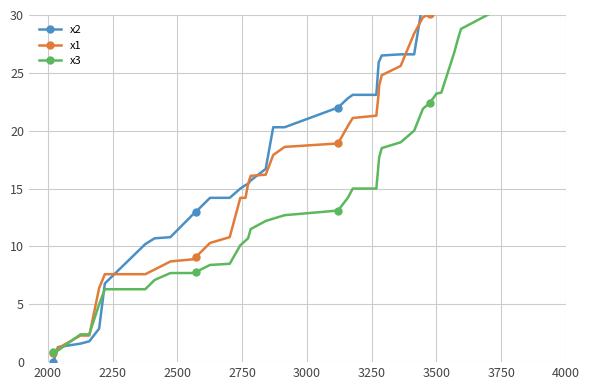

What is the highest value of the x1 series?

44.0